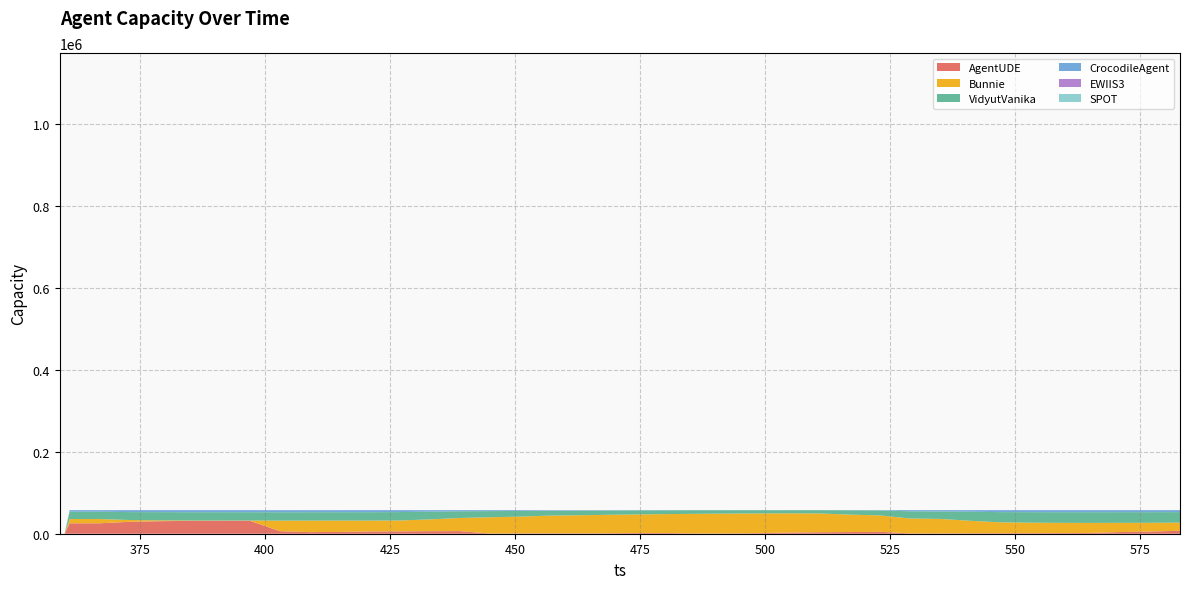

What is the difference between the highest and lowest values at 469?

45009